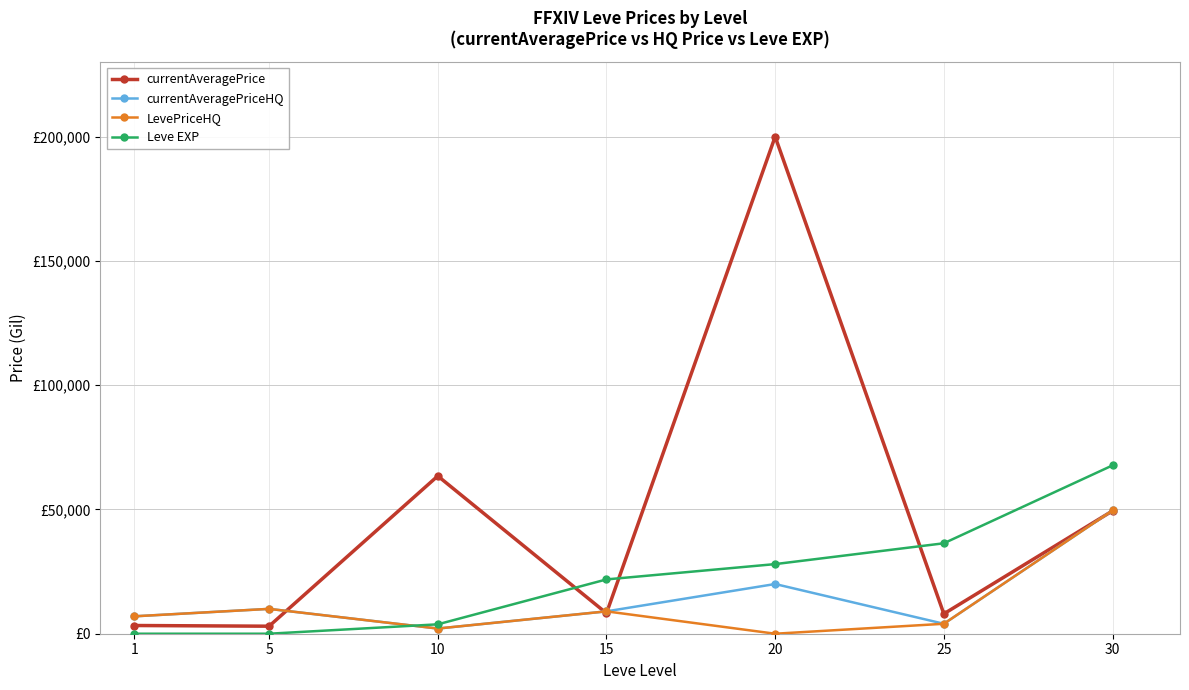

Reading left to right, transcribe all the data shown in this chart.

currentAveragePrice: 1=3307.0	5=3027.3	10=63467.9	15=8250.0	20=200000.0	25=8000.0	30=49424.5
currentAveragePriceHQ: 1=6999.0	5=9999.0	10=2081.3	15=9000.0	20=19999.0	25=4000.0	30=49599.3
LevePriceHQ: 1=6999.0	5=9999.0	10=2081.3	15=9000.0	20=0.0	25=4000.0	30=49599.3
Leve EXP: 1=1.0	5=2.0	10=3780.0	15=21850.0	20=28010.0	25=36390.0	30=67730.0